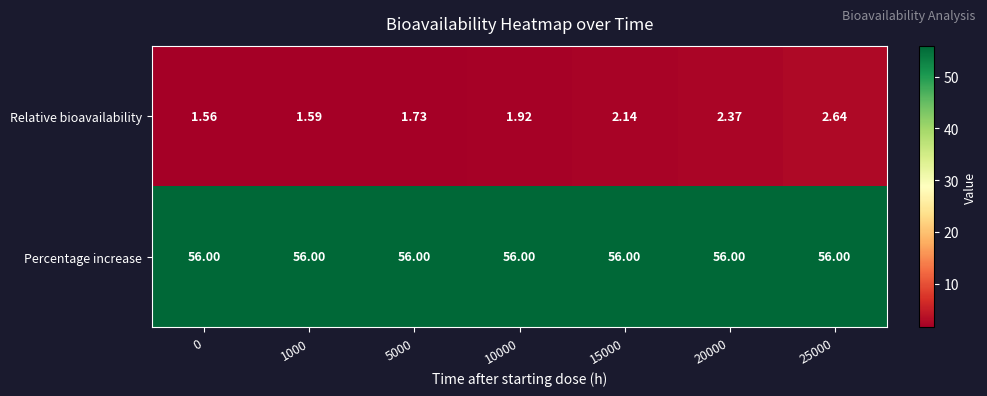

List the series in order of their overall mean, highest first.

Percentage increase, Relative bioavailability